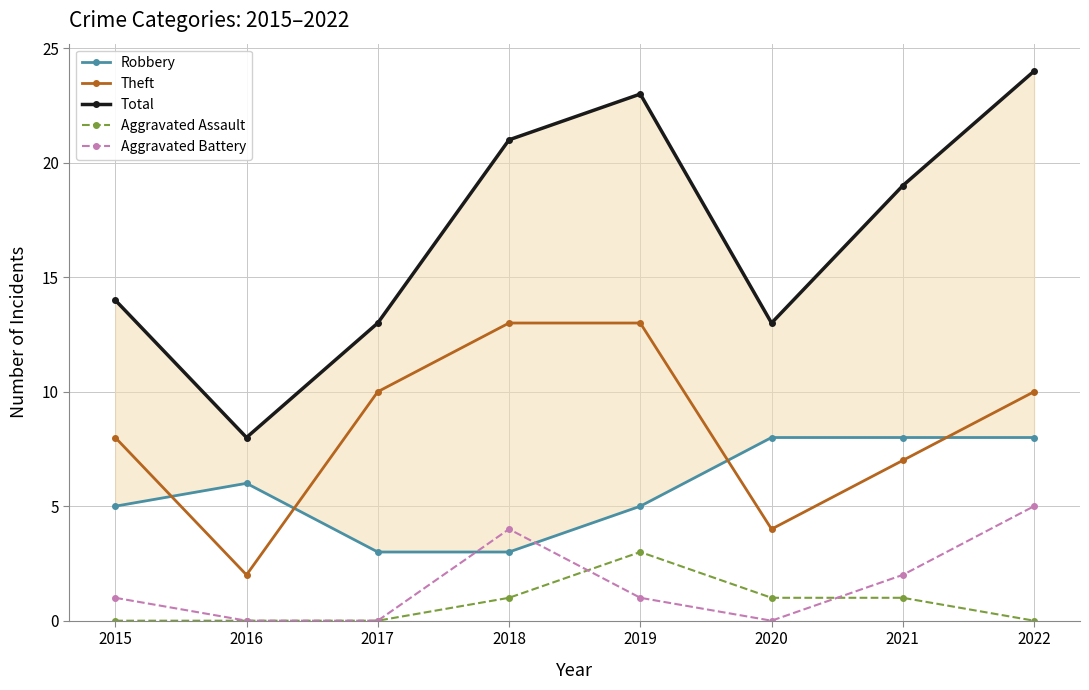

List the labels in order of Aggravated Assault value, largest first.

2019, 2018, 2020, 2021, 2015, 2016, 2017, 2022